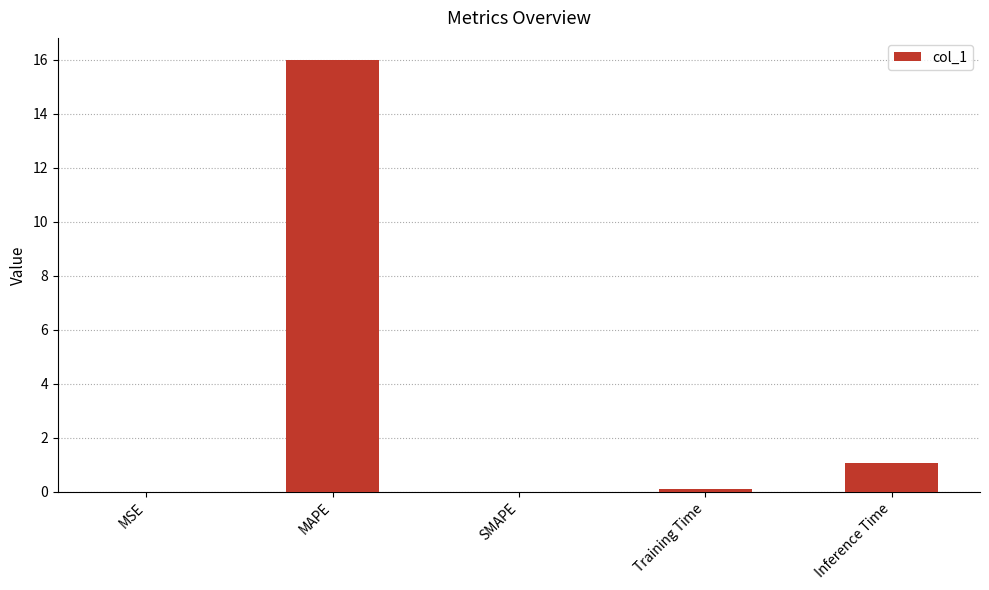

True or false: the data shows 0.0 at SMAPE.

True